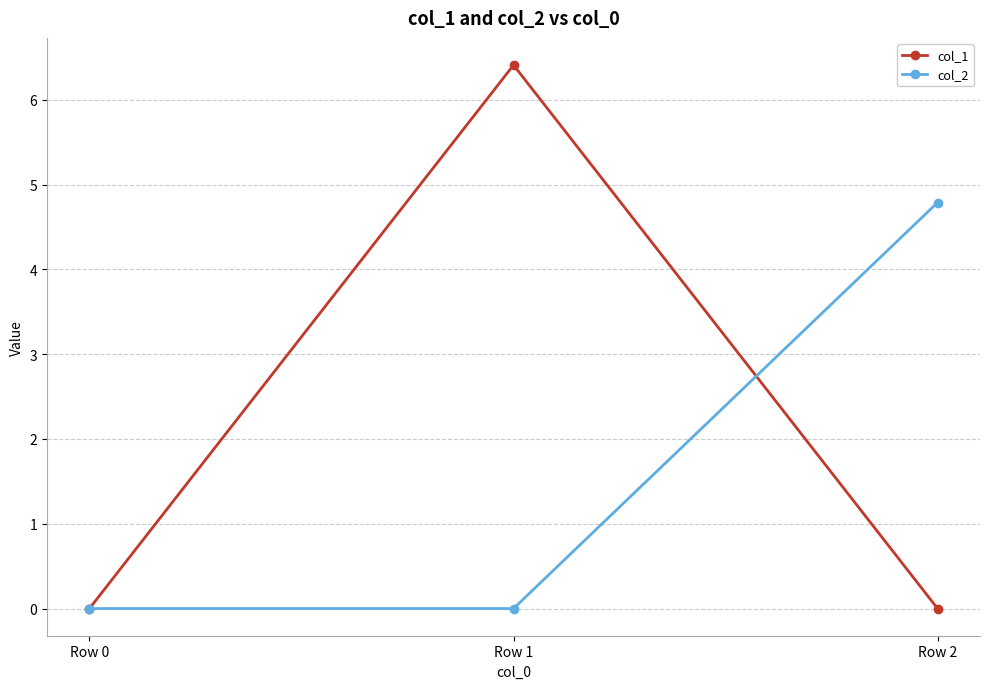

Reading left to right, transcribe all the data shown in this chart.

col_1: Row 0=0.0	Row 1=6.4	Row 2=0.0
col_2: Row 0=0.0	Row 1=0.0	Row 2=4.8